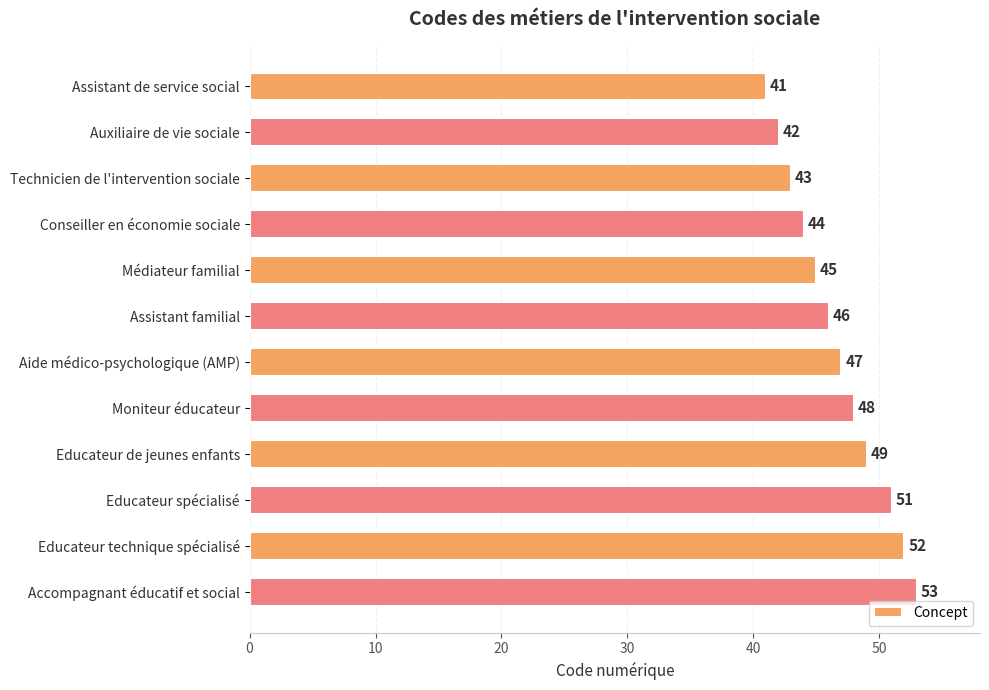

What is the sum of all values?

561